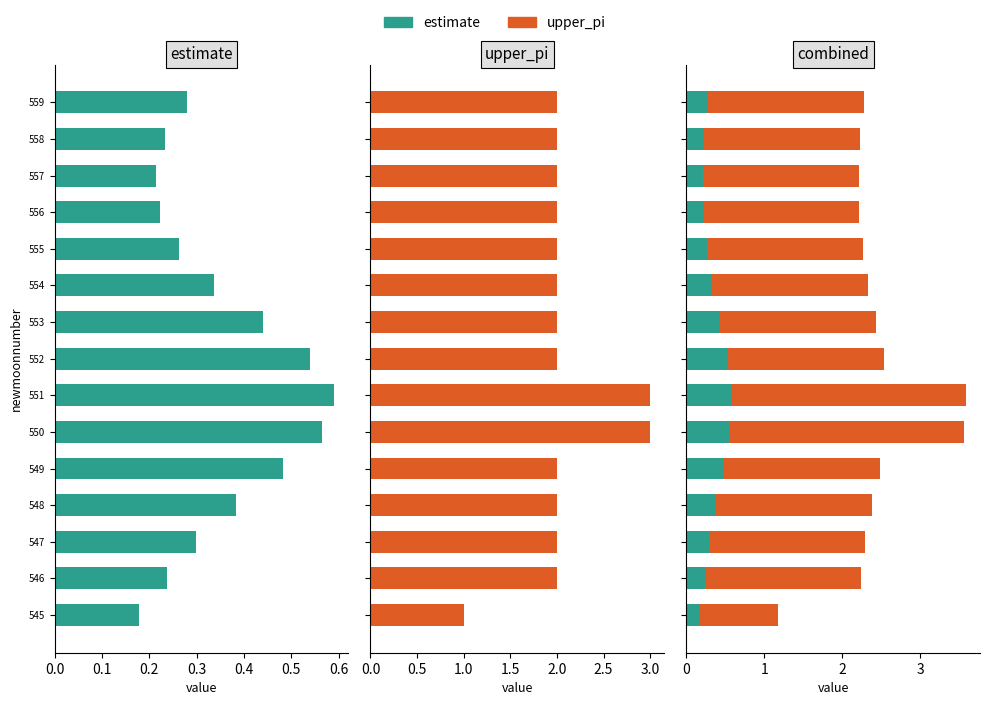

How many bars are there in total?

30